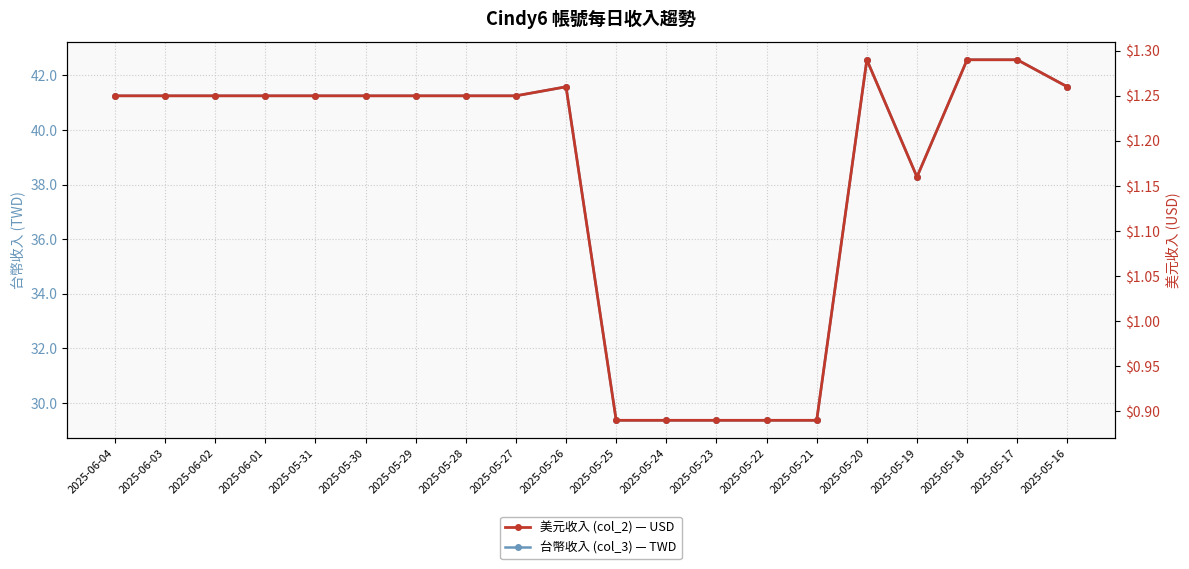

Reading right to left, list all the values displayed in this chart.

台幣收入 (col_3) — TWD: 2025-05-16=41.6	2025-05-17=42.6	2025-05-18=42.6	2025-05-19=38.3	2025-05-20=42.6	2025-05-21=29.4	2025-05-22=29.4	2025-05-23=29.4	2025-05-24=29.4	2025-05-25=29.4	2025-05-26=41.6	2025-05-27=41.2	2025-05-28=41.2	2025-05-29=41.2	2025-05-30=41.2	2025-05-31=41.2	2025-06-01=41.2	2025-06-02=41.2	2025-06-03=41.2	2025-06-04=41.2
美元收入 (col_2) — USD: 2025-05-16=1.3	2025-05-17=1.3	2025-05-18=1.3	2025-05-19=1.2	2025-05-20=1.3	2025-05-21=0.9	2025-05-22=0.9	2025-05-23=0.9	2025-05-24=0.9	2025-05-25=0.9	2025-05-26=1.3	2025-05-27=1.2	2025-05-28=1.2	2025-05-29=1.2	2025-05-30=1.2	2025-05-31=1.2	2025-06-01=1.2	2025-06-02=1.2	2025-06-03=1.2	2025-06-04=1.2